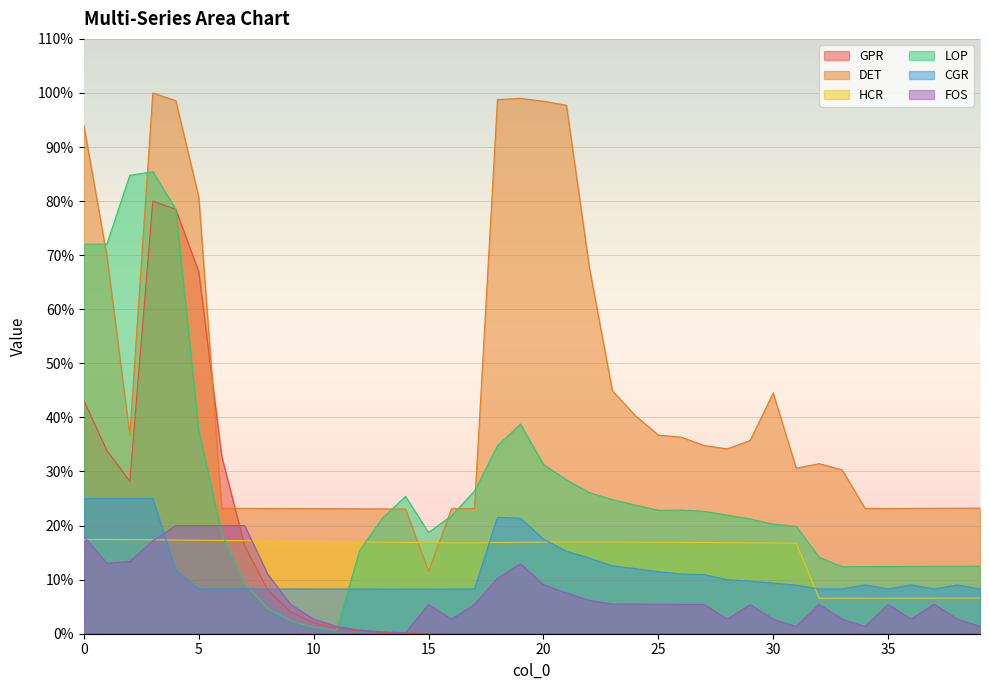

What is the average value of the CGR series?

11.8